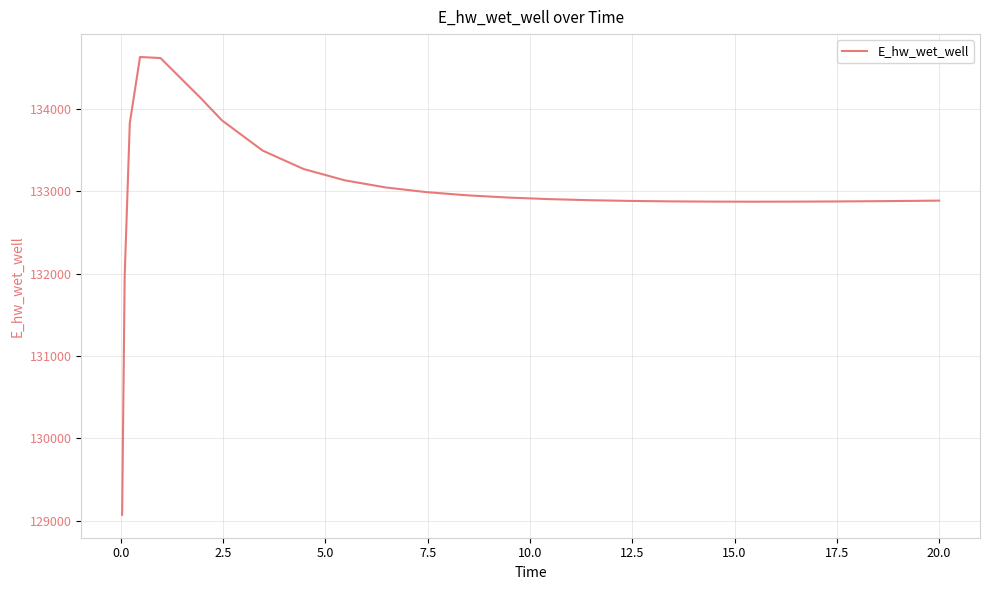

What is the smallest value displayed?

129070.4